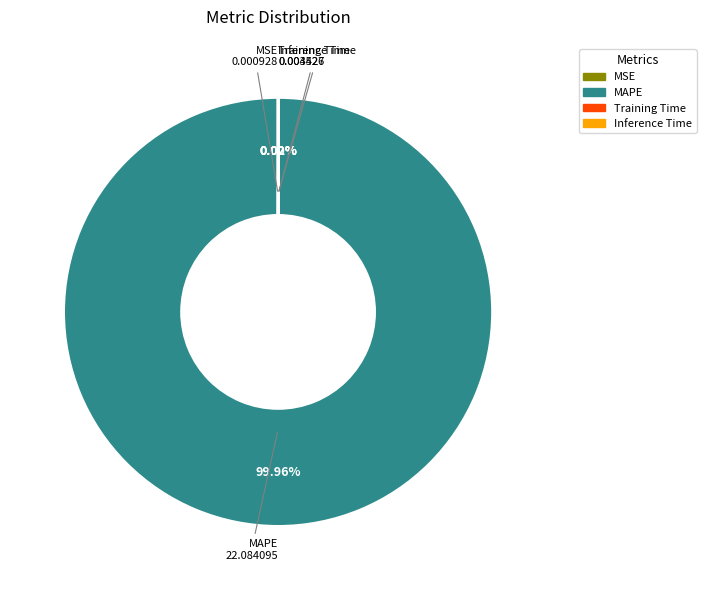

Which category has the biggest portion of the pie?

MAPE